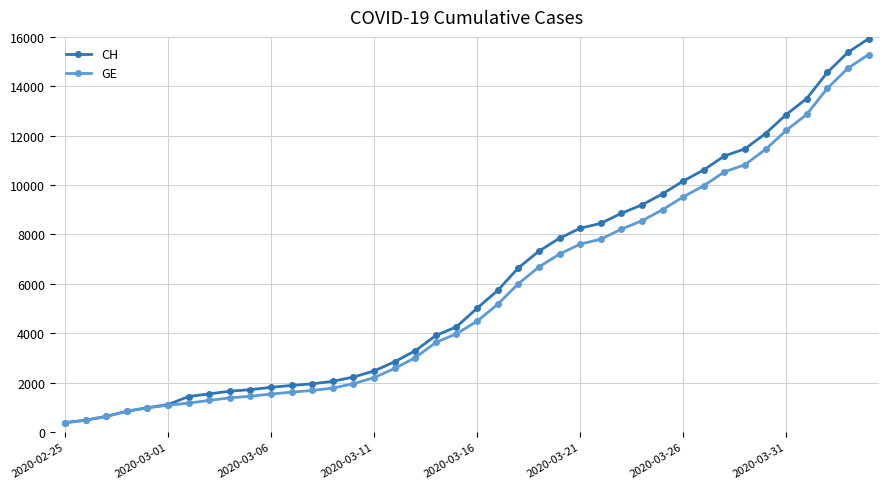

What is the difference between the maximum and minimum values in the CH series?

15551